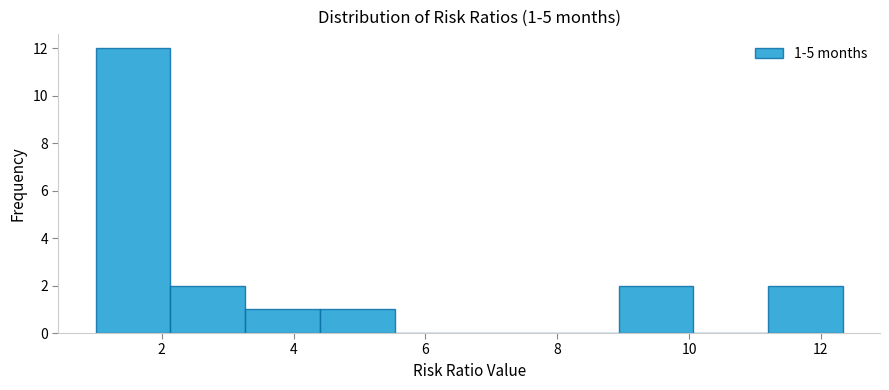

Over which range of the x-axis is the bar tallest?

1.0 to 2.2